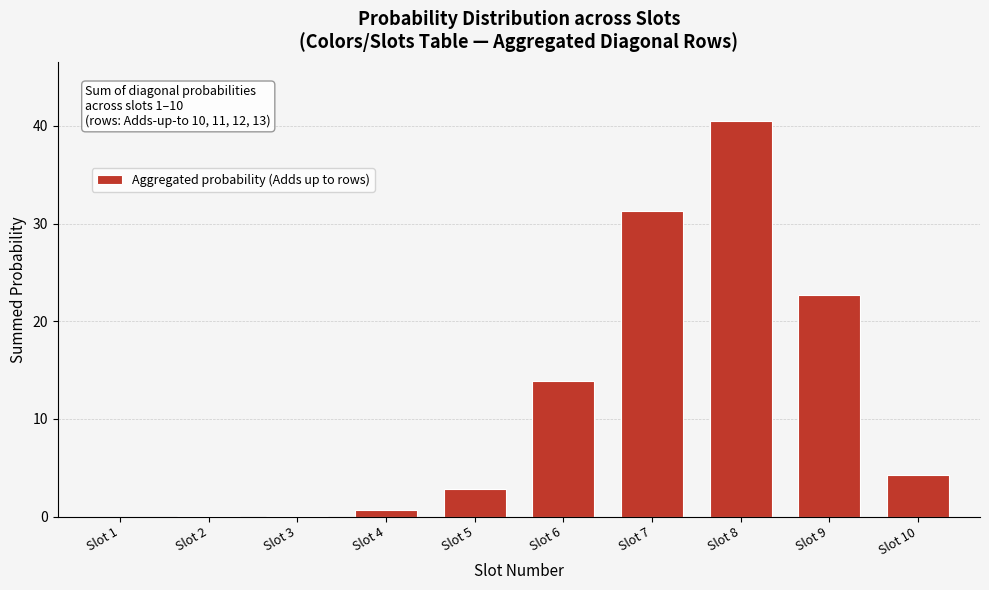

Which has a higher value, Slot 5 or Slot 8?

Slot 8